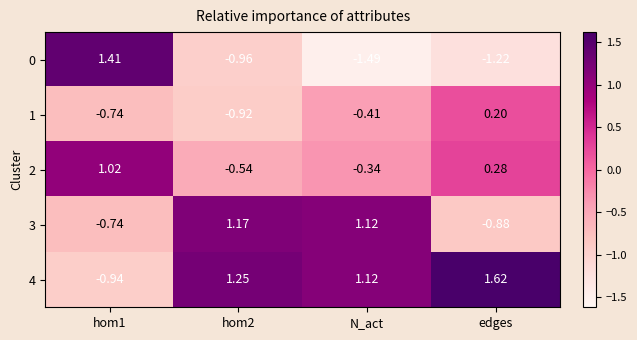

How many values in the 1 series are below 0?

3